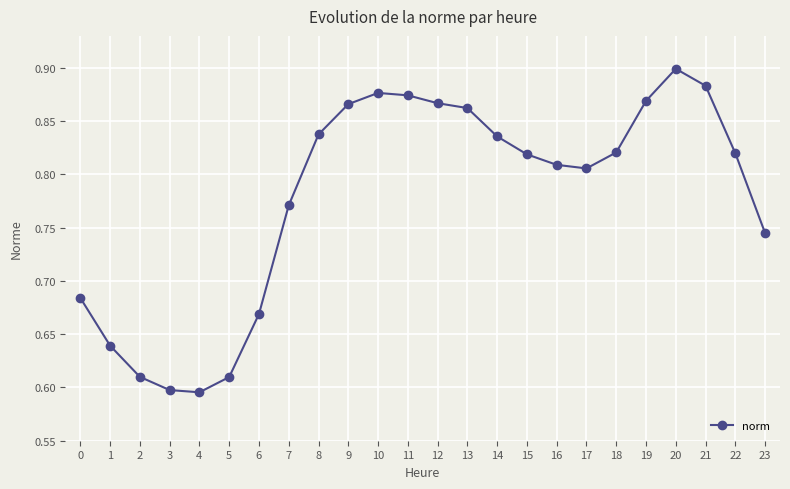

What is the difference between the maximum and minimum values?

0.3